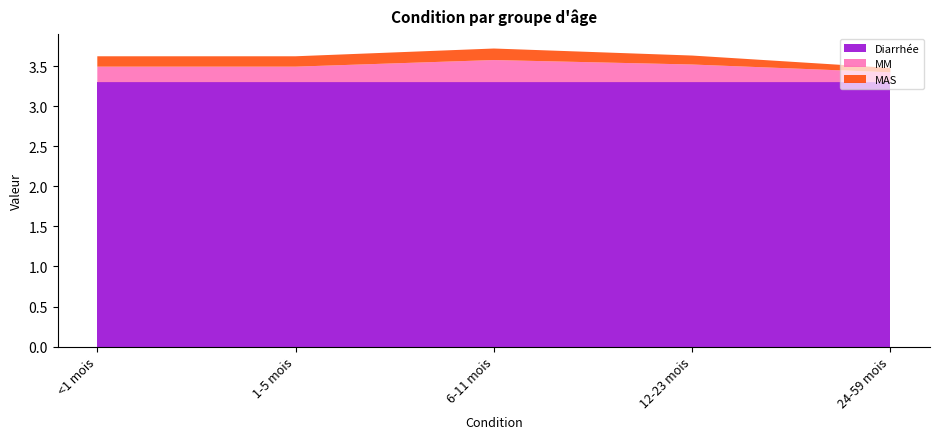

Reading right to left, what are all the values shown in this chart?

<1 mois: 0.1	0.2	3.3
1-5 mois: 0.1	0.2	3.3
6-11 mois: 0.1	0.3	3.3
12-23 mois: 0.1	0.2	3.3
24-59 mois: 0.1	0.1	3.3